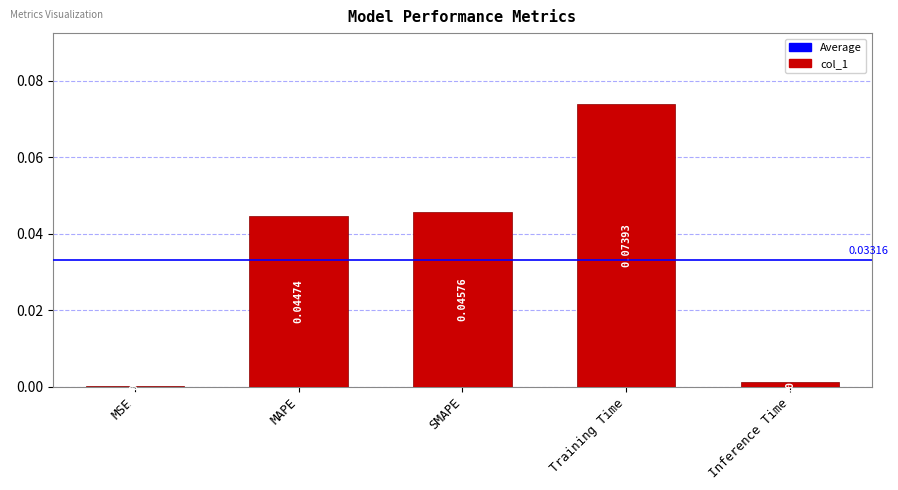

Which label corresponds to the largest value in the chart?

Training Time